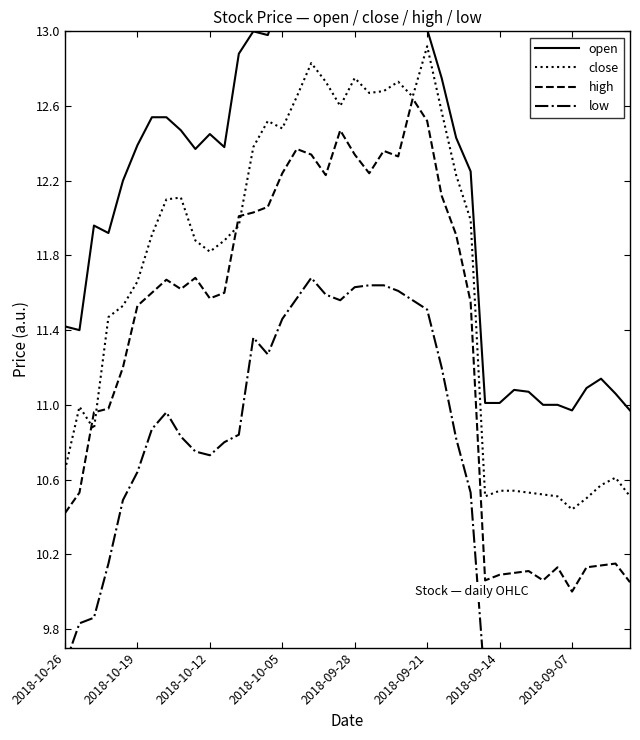

True or false: open and high intersect in this chart.

False